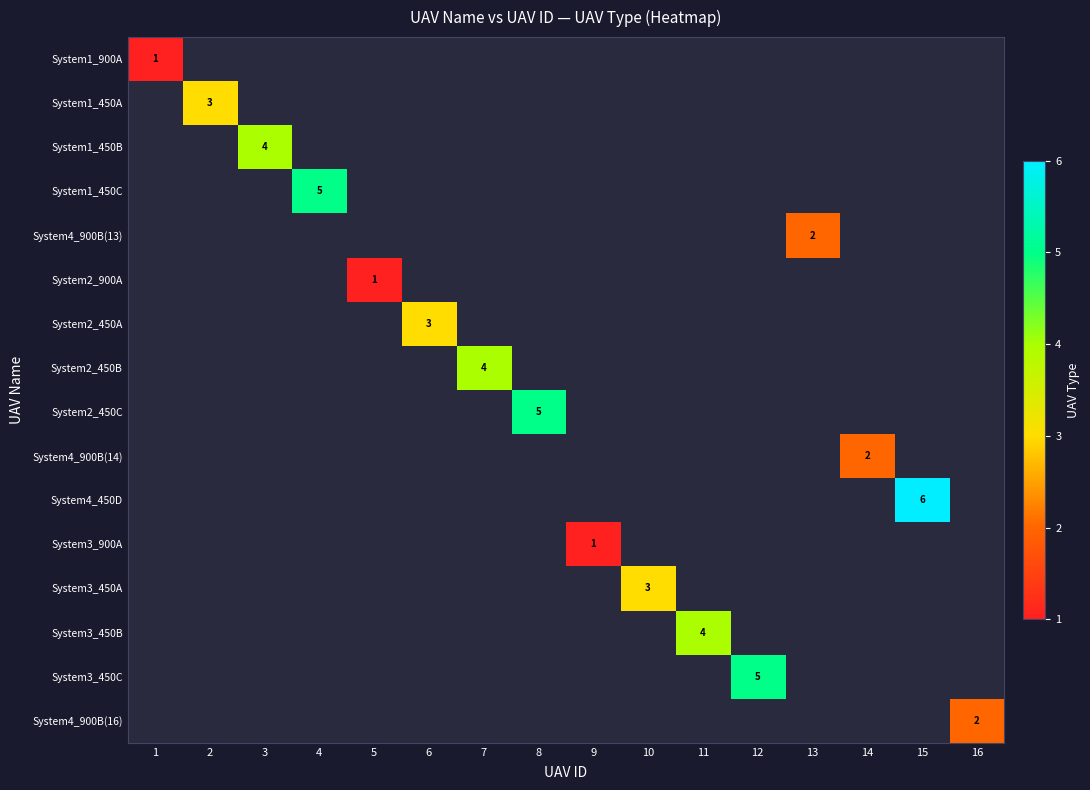

Is the value of System3_450C at 12 greater than the value of System2_900A at 1?

No